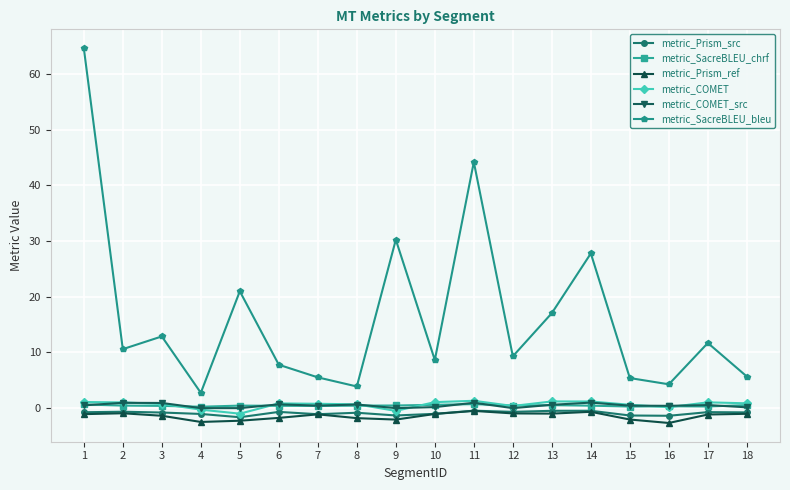

What is the difference between the highest and lowest values at 11?

44.7